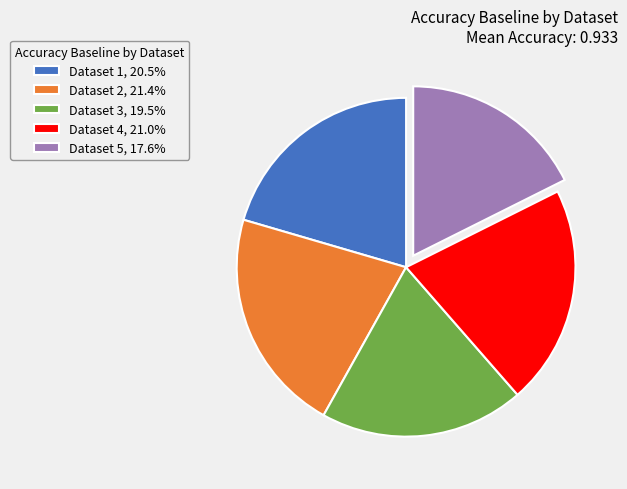

Is there a majority slice in this chart?

No